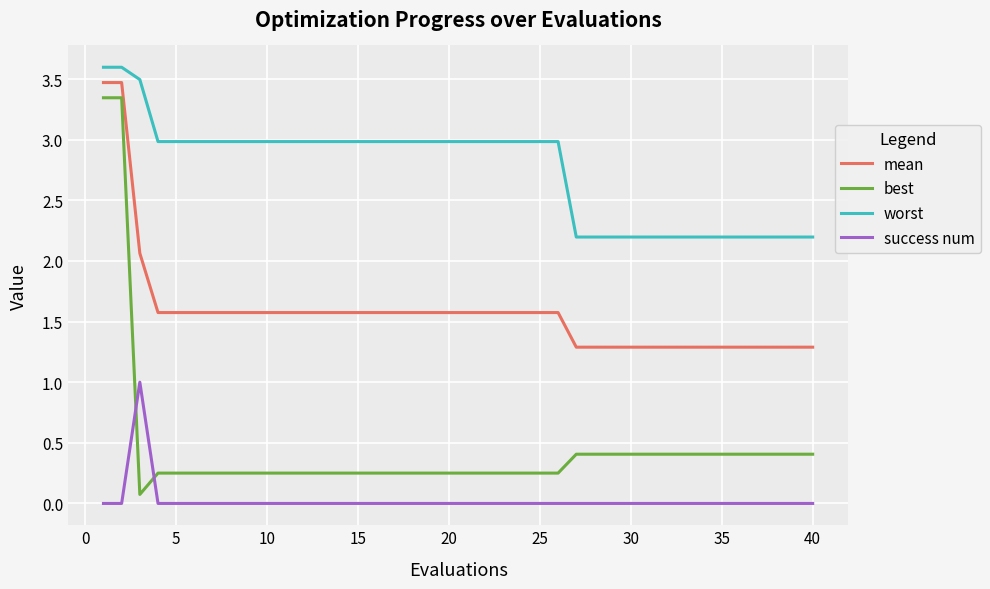

Which series has the largest range (max minus min)?

best